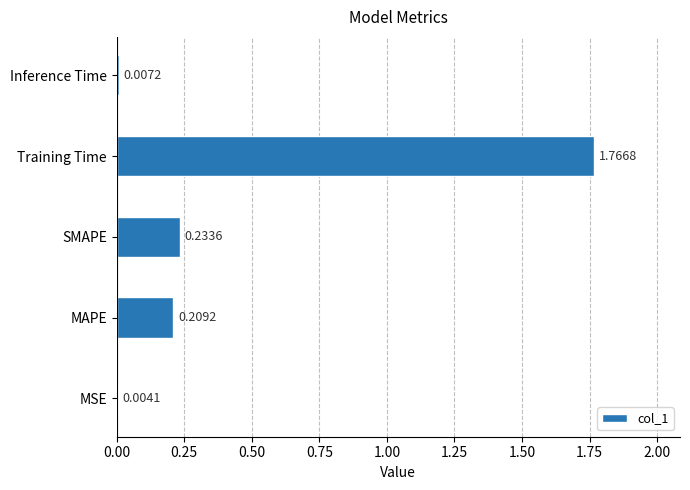

How many data points does each series have?

5